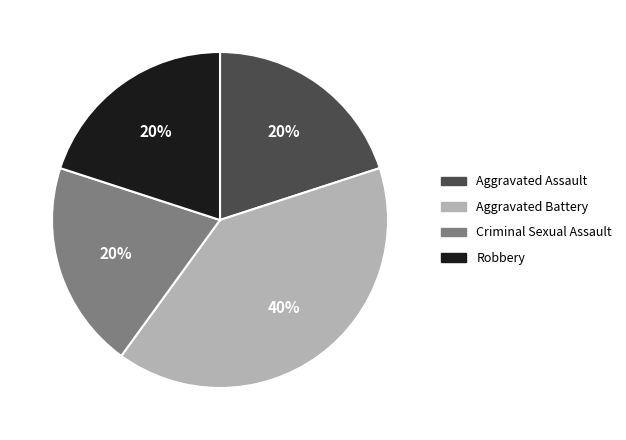

Which has a higher value, Criminal Sexual Assault or Aggravated Battery?

Aggravated Battery